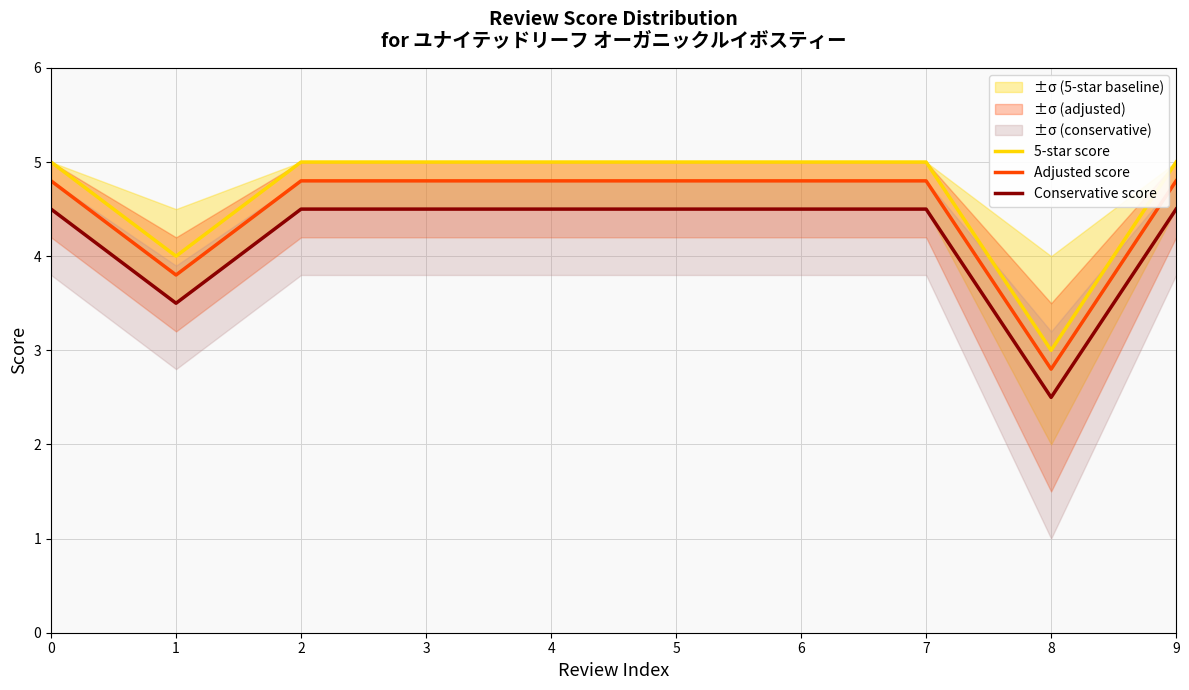

Is it true that Adjusted score equals 6.3 at 5?

False